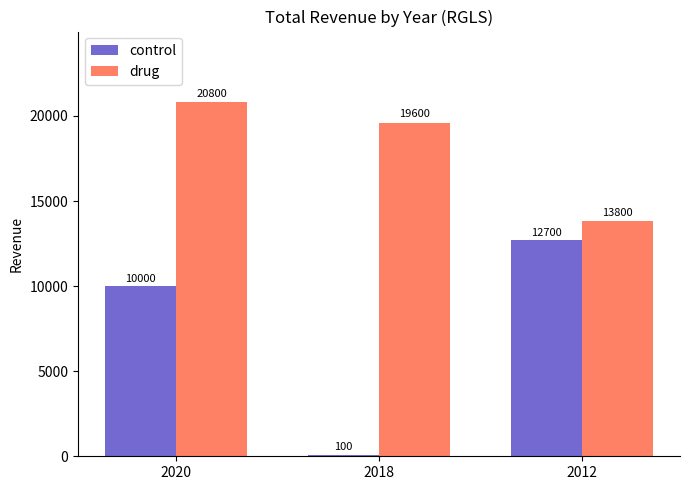

What is the value of the control bar at the 3rd from the left?

12700